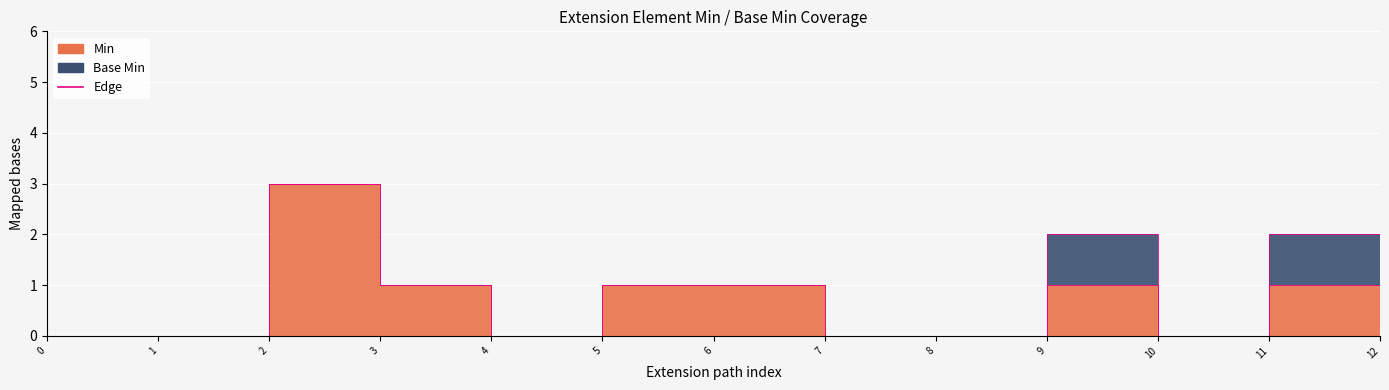

What is the difference between the second highest and minimum values in the Base Min edge series?

2